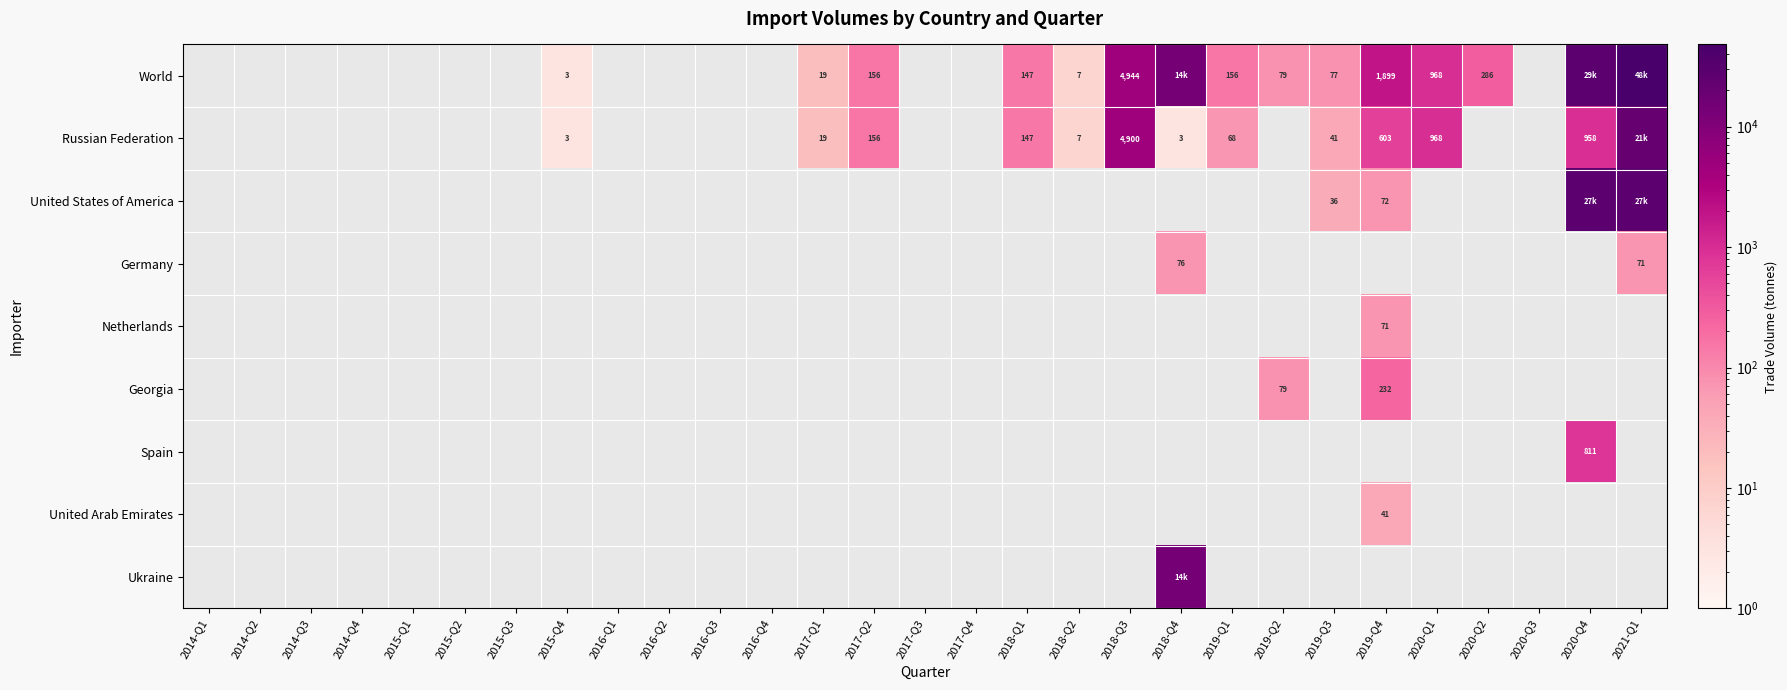

The Ukraine series shows -7208 at 2017-Q2. True or false?

False